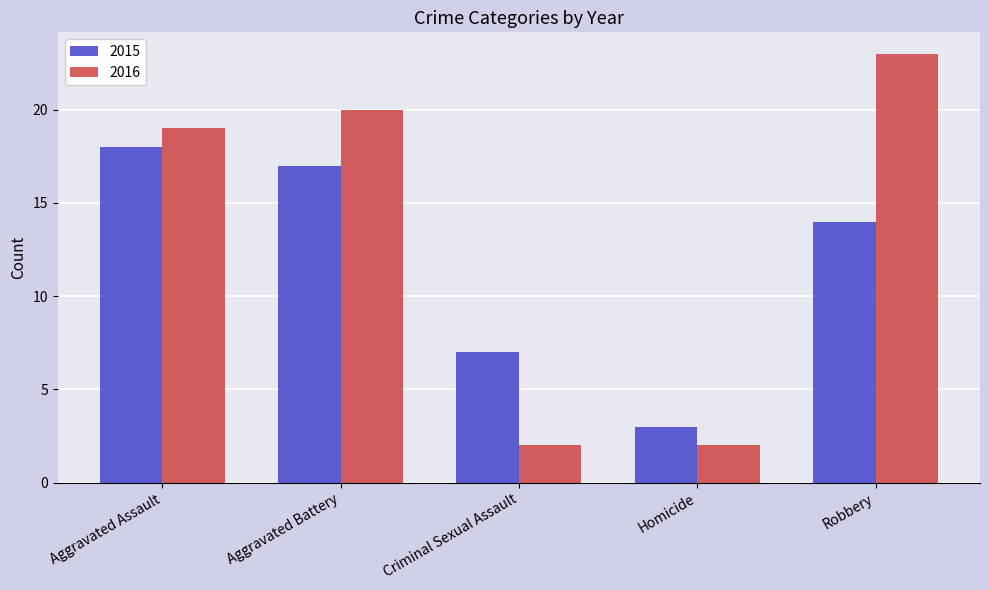

The value of 2015 at Aggravated Battery is 8. True or false?

False